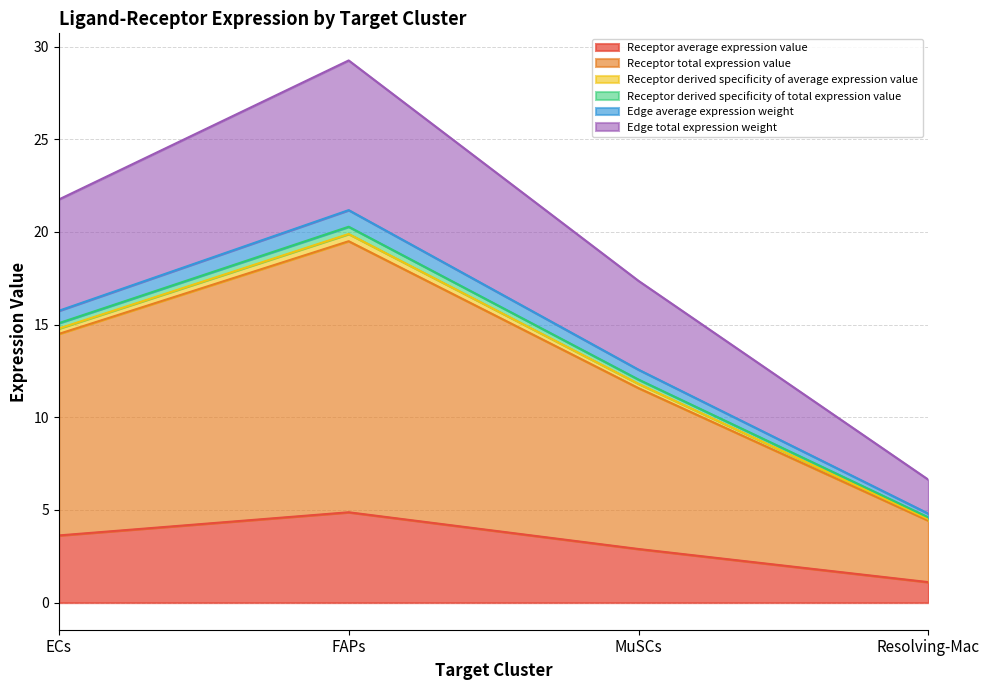

True or false: Edge average expression weight has a value of 3.5 at ECs.

False